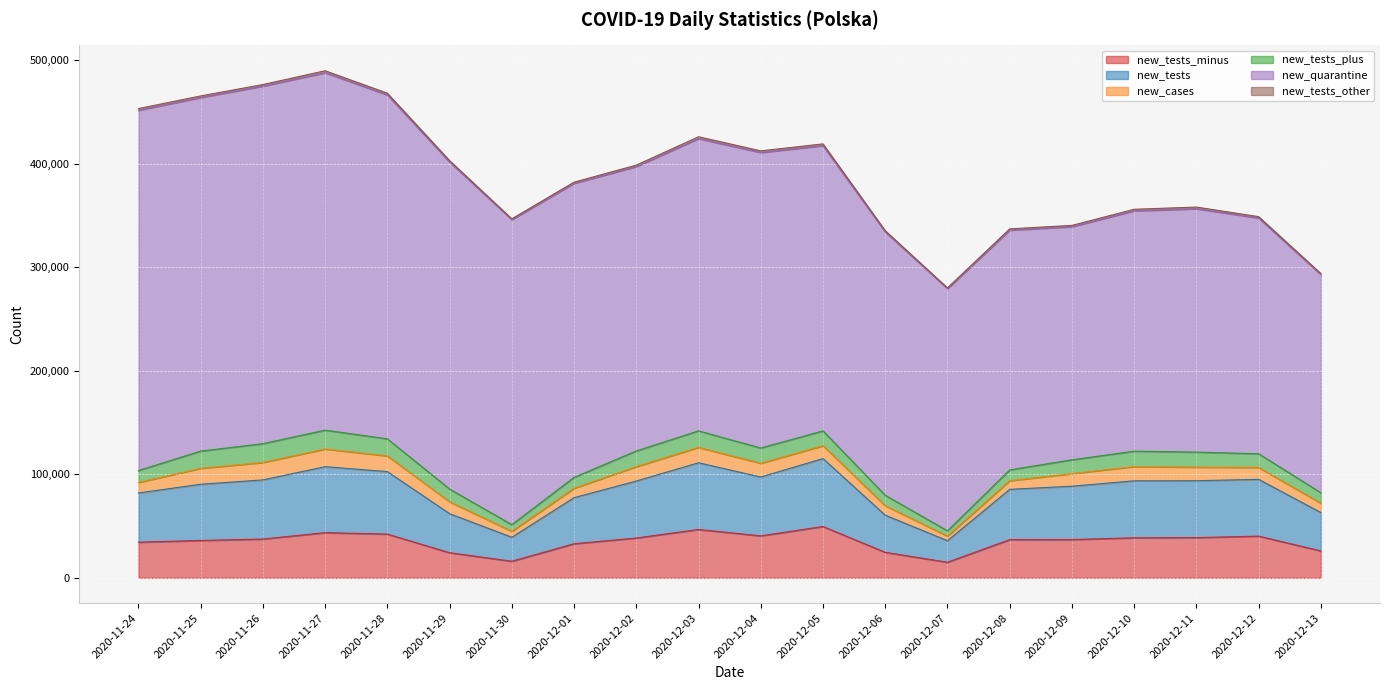

Rank the categories by new_cases value from lowest to highest.

2020-12-07, 2020-11-30, 2020-12-08, 2020-12-13, 2020-12-01, 2020-12-06, 2020-11-24, 2020-11-29, 2020-12-12, 2020-12-09, 2020-12-05, 2020-12-11, 2020-12-04, 2020-12-10, 2020-12-02, 2020-12-03, 2020-11-28, 2020-11-25, 2020-11-26, 2020-11-27